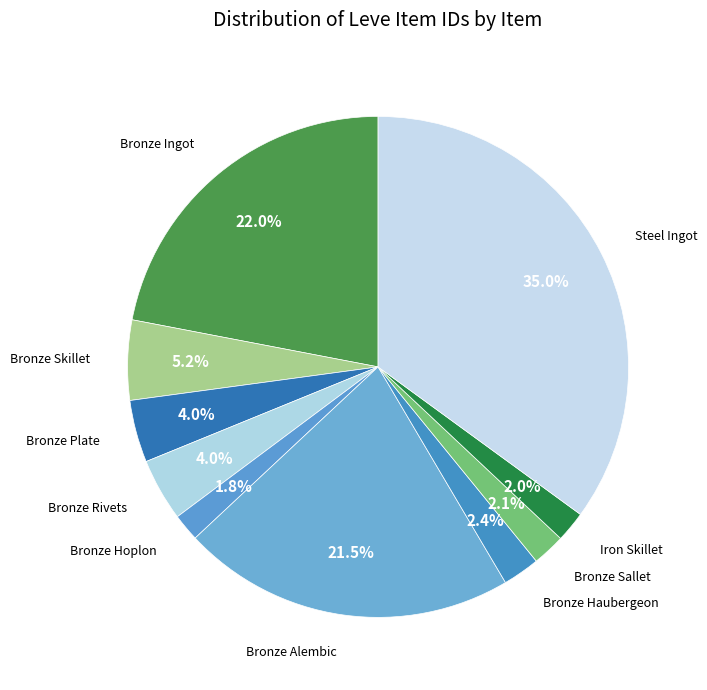

Count the number of slices in the pie.

10